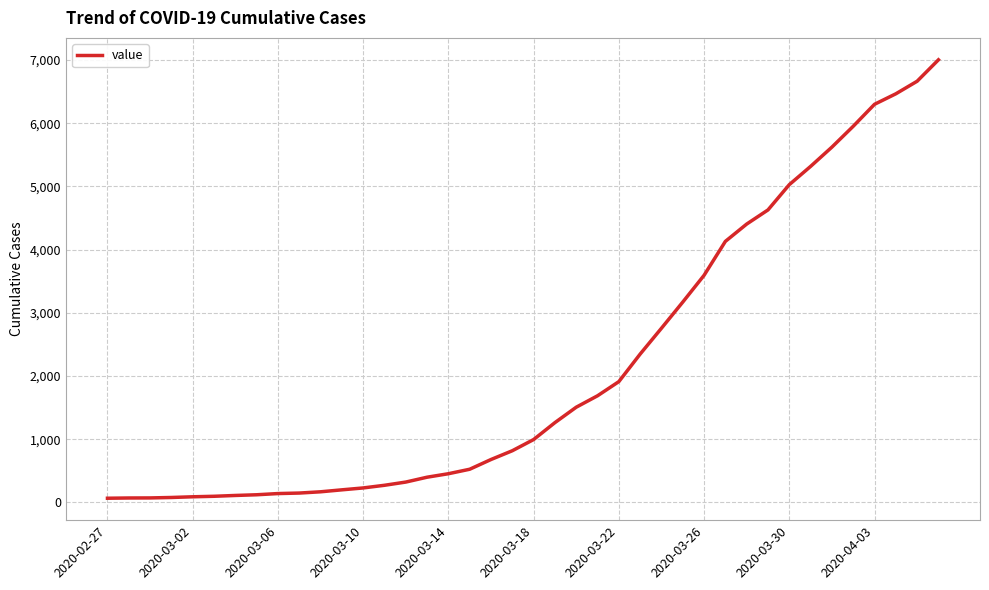

What is the difference between the maximum and minimum values?

6940